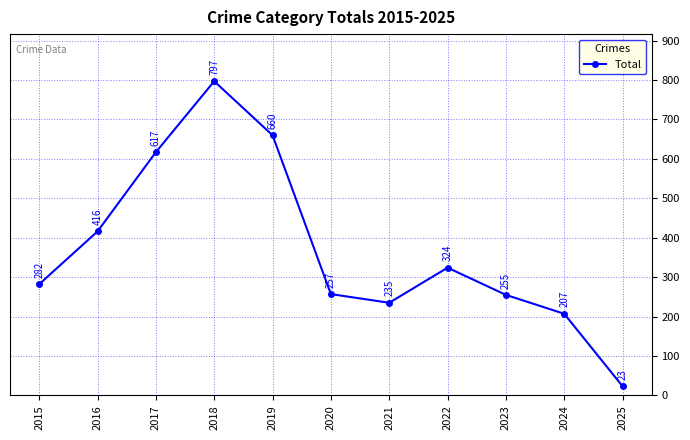

How many series are shown in this chart?

1